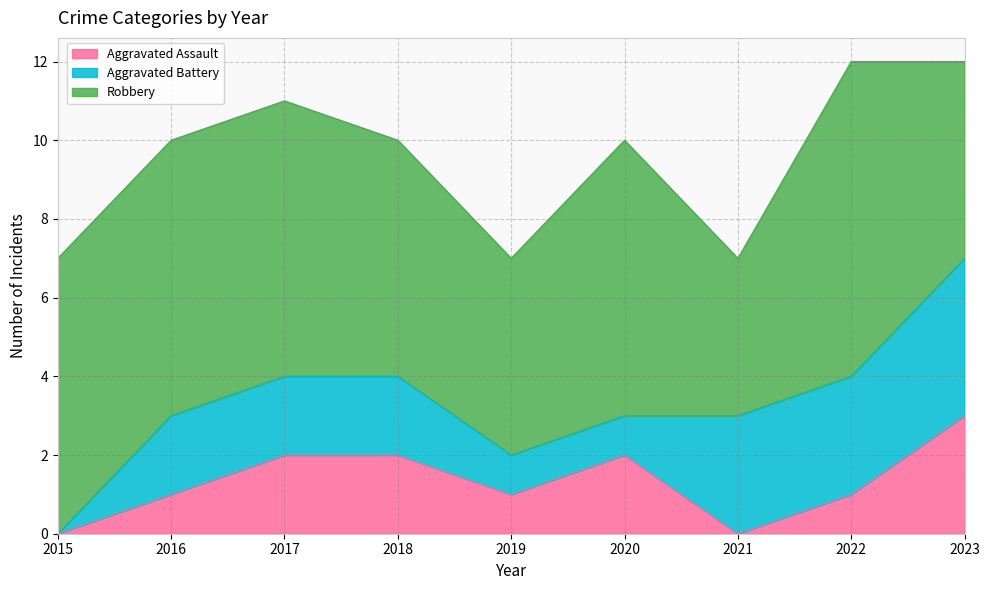

Between which two adjacent categories do Aggravated Assault and Aggravated Battery first intersect?

2020 and 2021